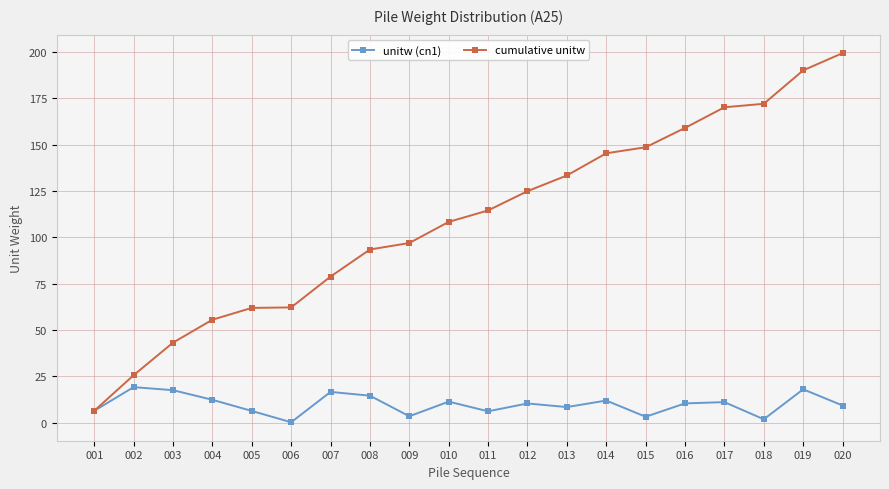

Is it true that cumulative unitw equals 199.1 at 011?

False